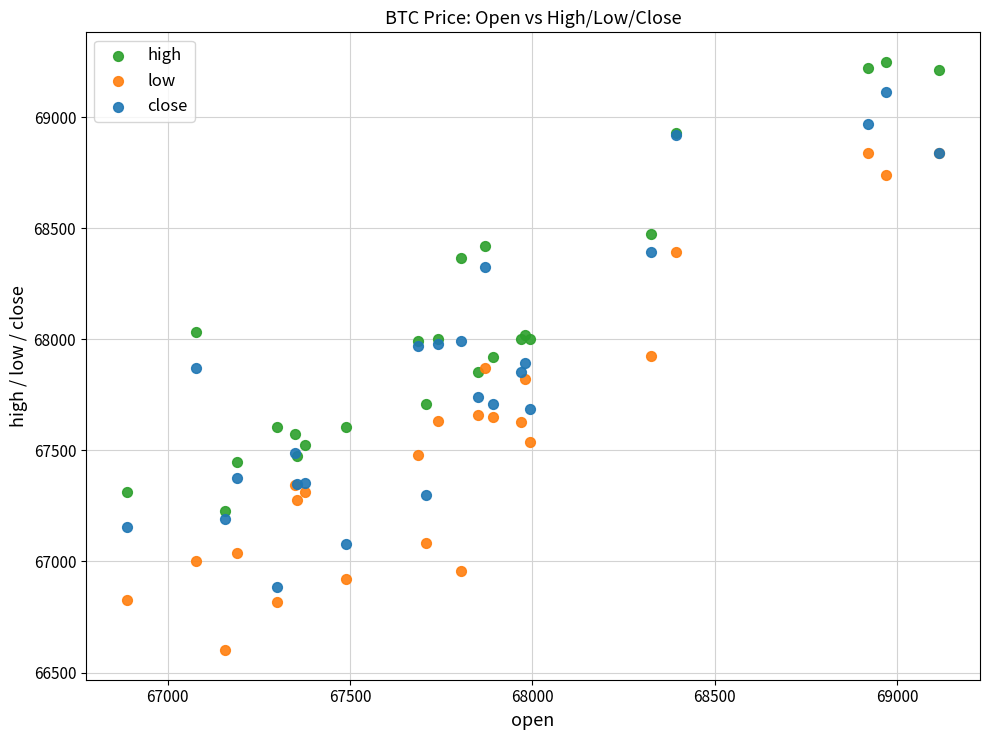

What is the X range (max minus min) for the scatter plot?

2229.0